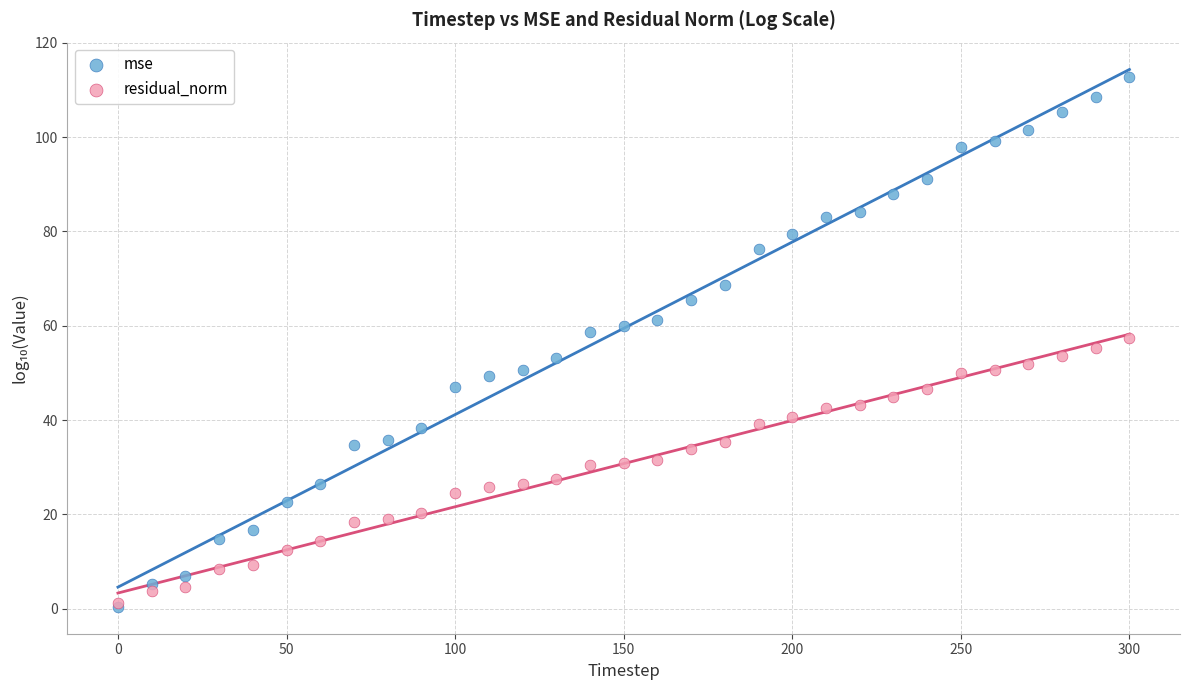

What are all the series names shown in the legend?

mse, residual_norm